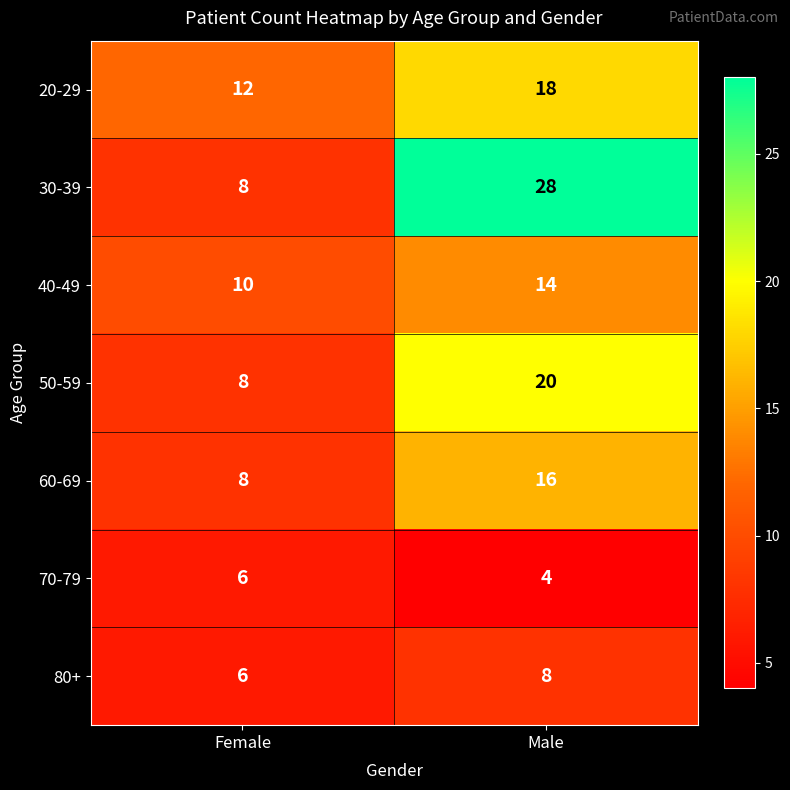

At which category is the sum across all series the highest?

Male